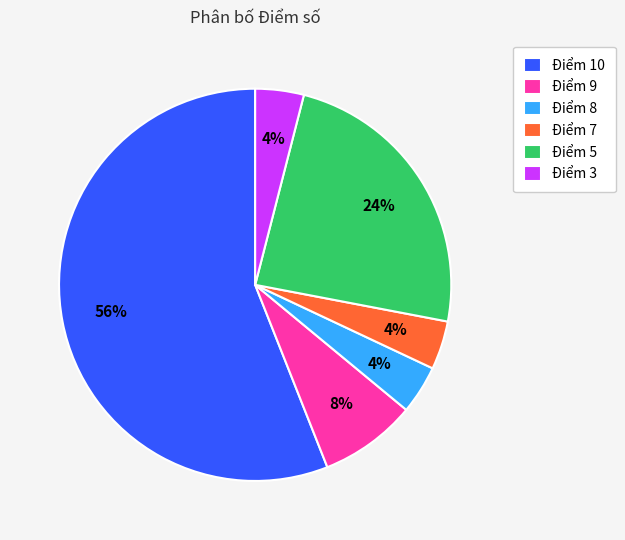

The Điểm 3 slice represents 14% of the pie. True or false?

False